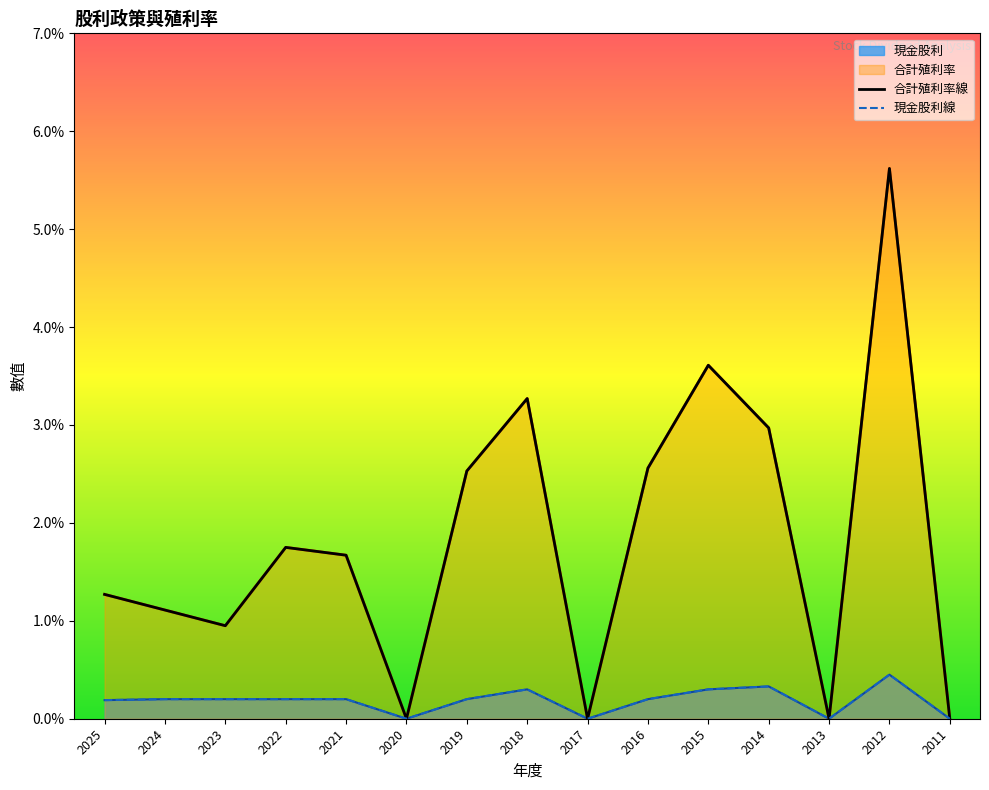

True or false: 合計殖利率 has a value of 3.3 at 2018.

True